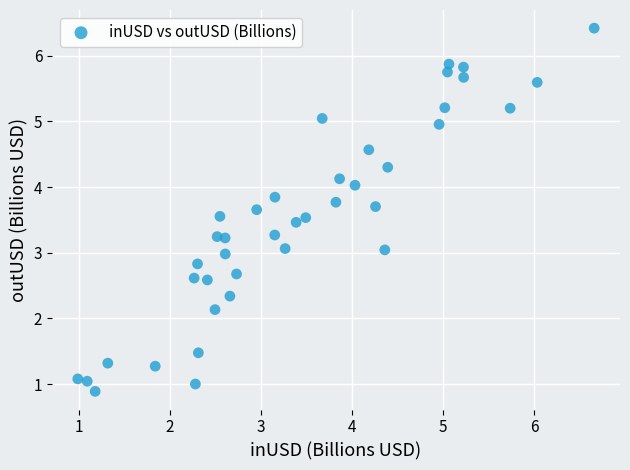

What is the range of X values (max minus min)?

5.7